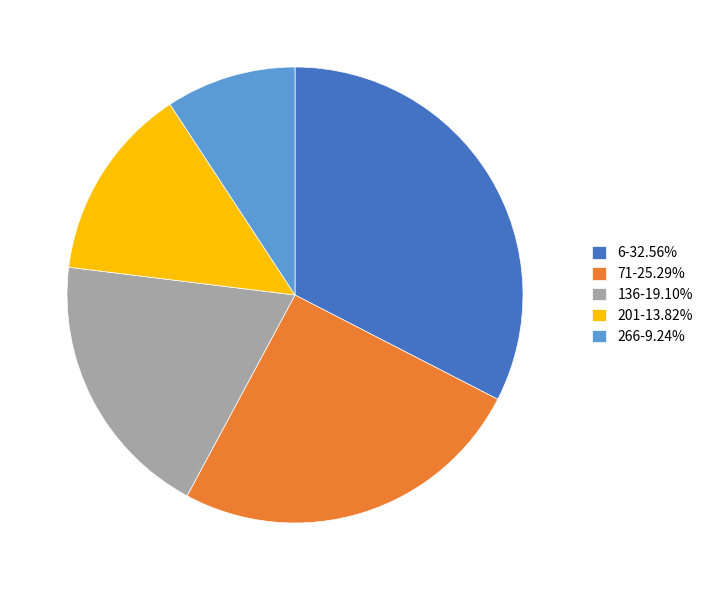

Rank the categories by value from lowest to highest.

266, 201, 136, 71, 6